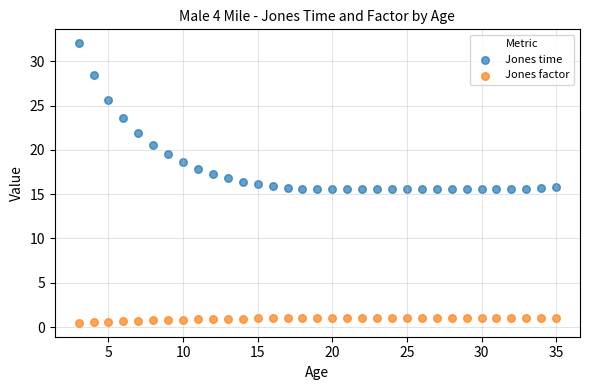

Across all data points, what is the range of X values (max minus min)?

32.0